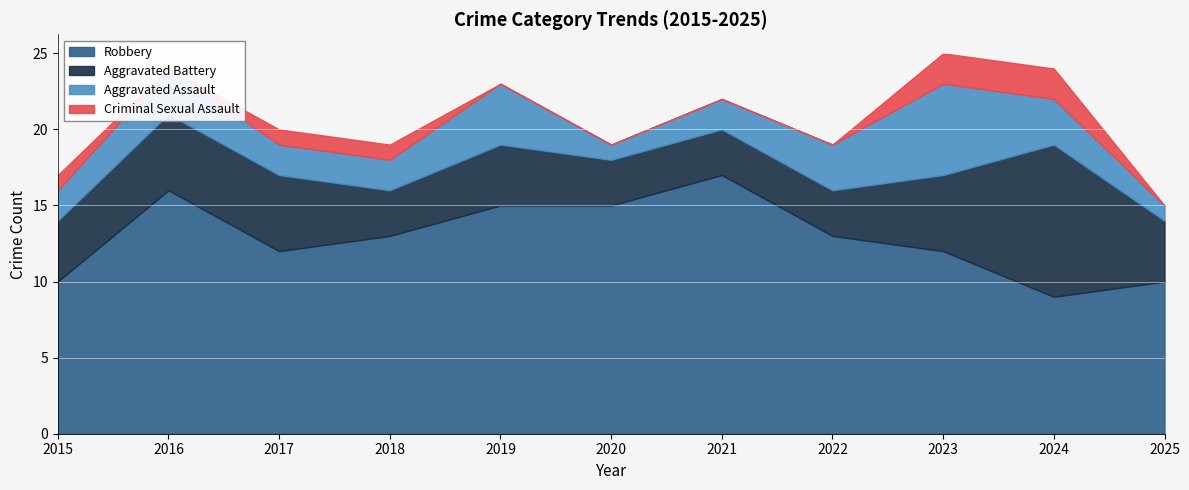

The Criminal Sexual Assault series shows 1 at 2015. True or false?

True